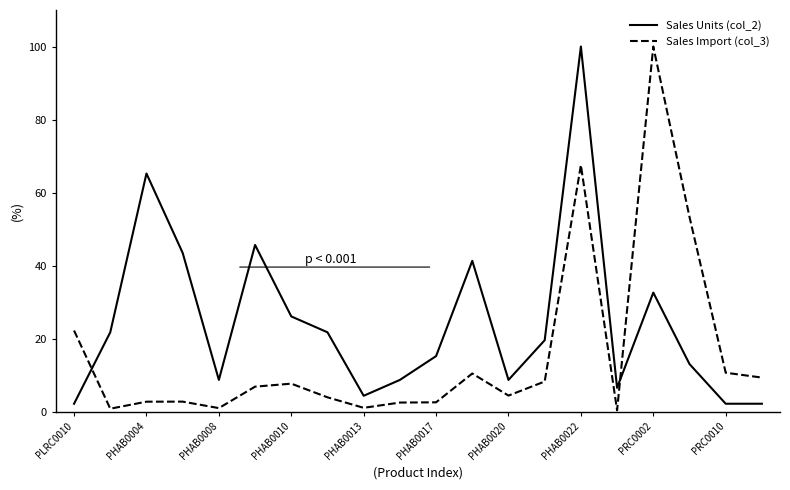

List the series in order of their overall mean, highest first.

Sales Units (col_2), Sales Import (col_3)